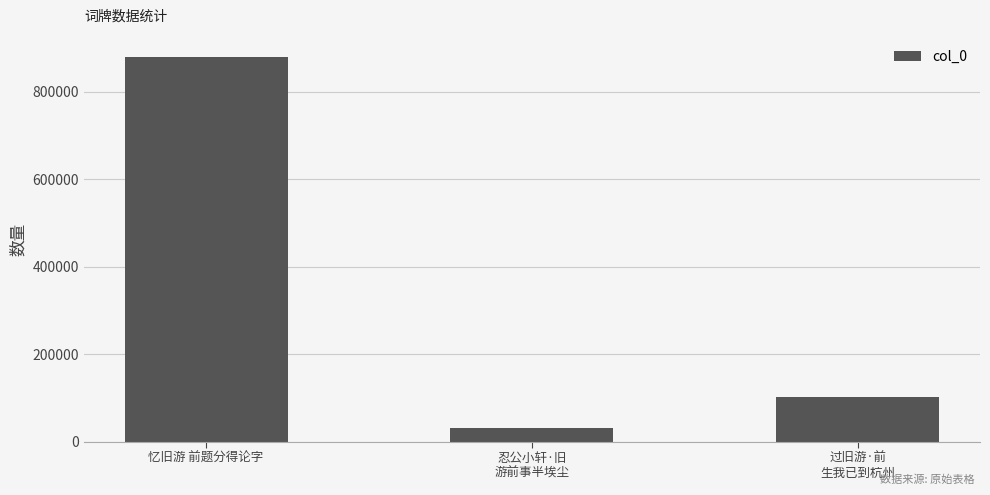

What is the difference between the second highest and minimum values?

71340